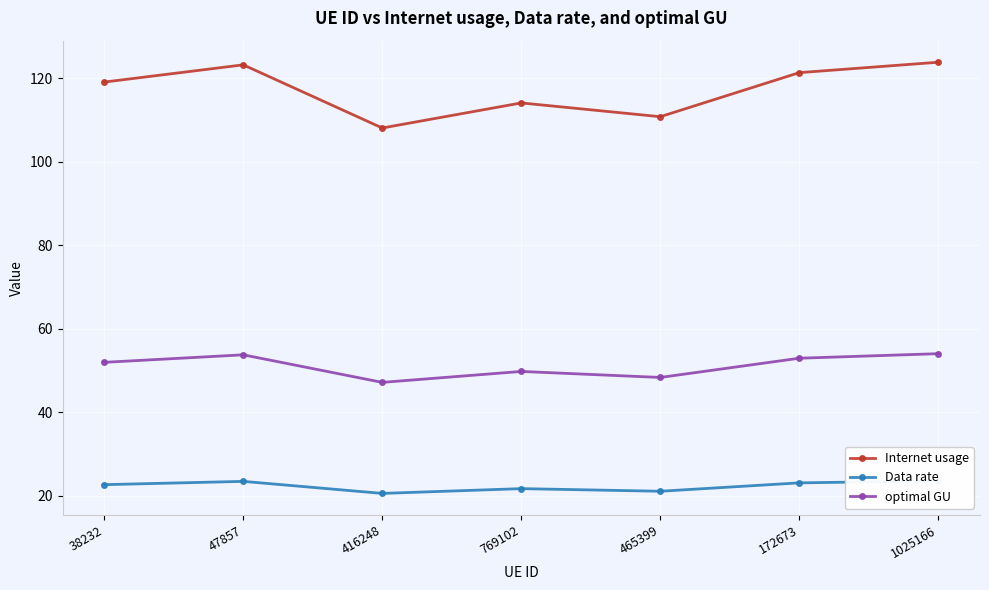

At which label is optimal GU closest to 50?

769102